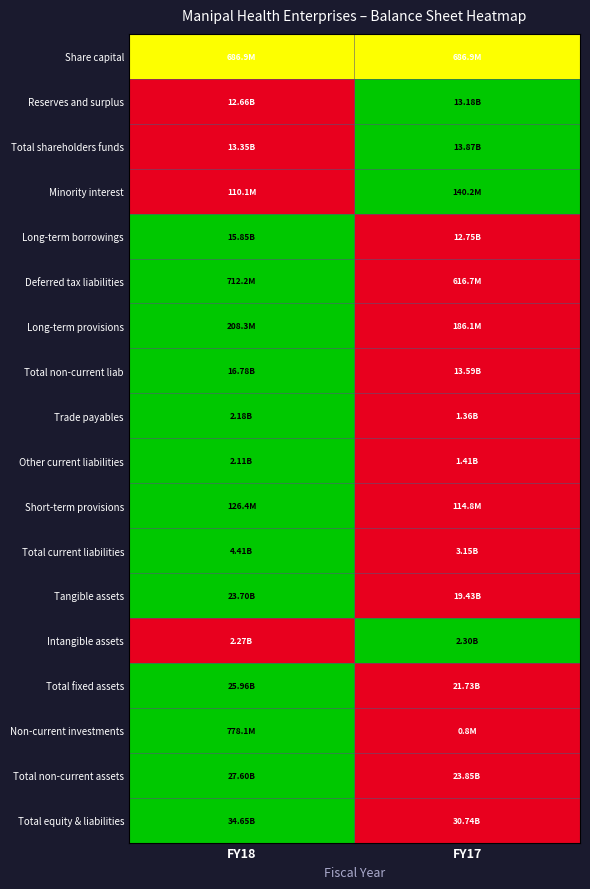

Between FY17 and FY18, which is larger?

FY17